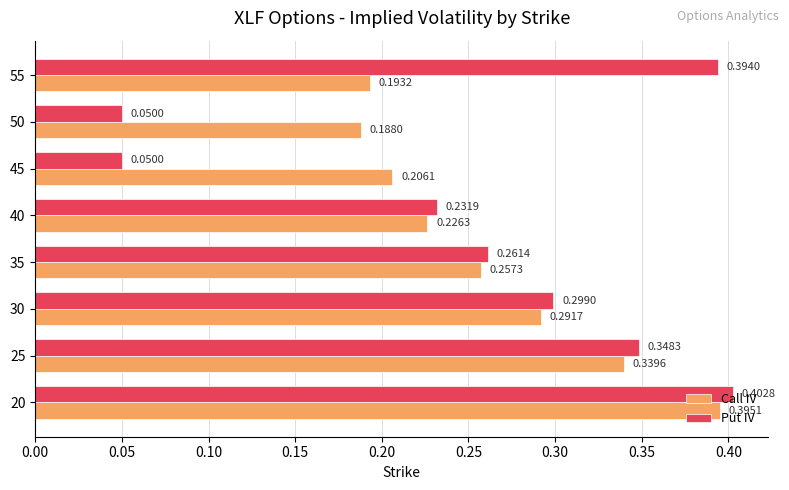

At how many categories does at least one series exceed 0?

8